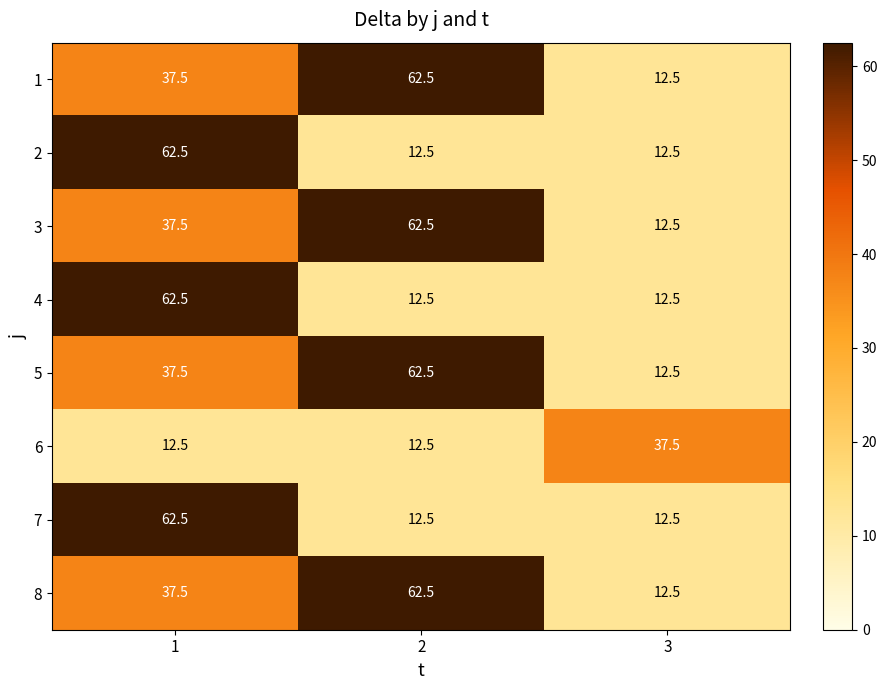

How many categories are shown in the chart?

3